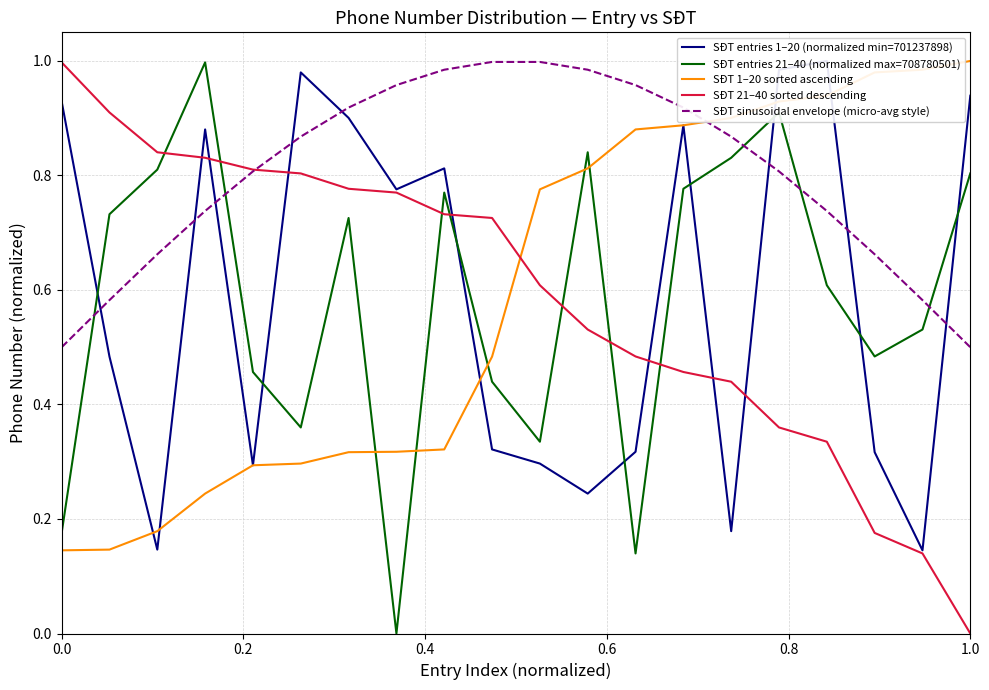

True or false: SĐT 1–20 sorted ascending and SĐT sinusoidal envelope (micro-avg style) intersect in this chart.

True